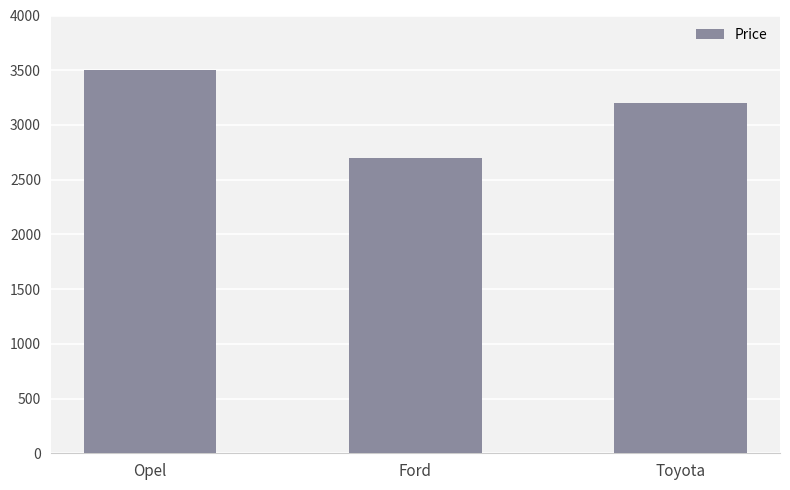

What position from the right is Opel?

3